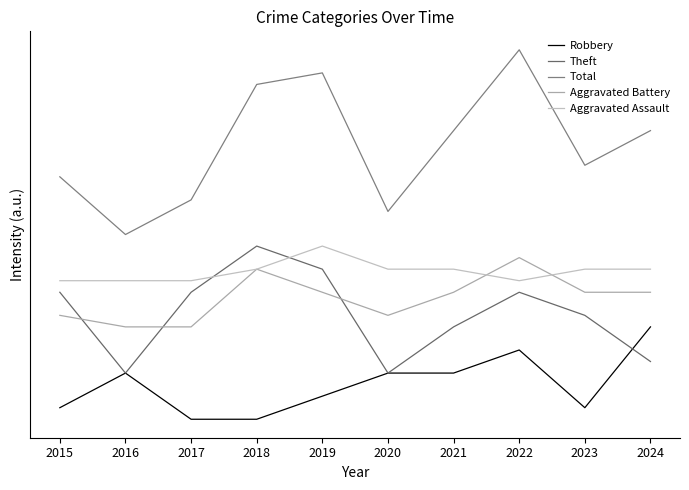

What is the maximum value shown in the chart?

36